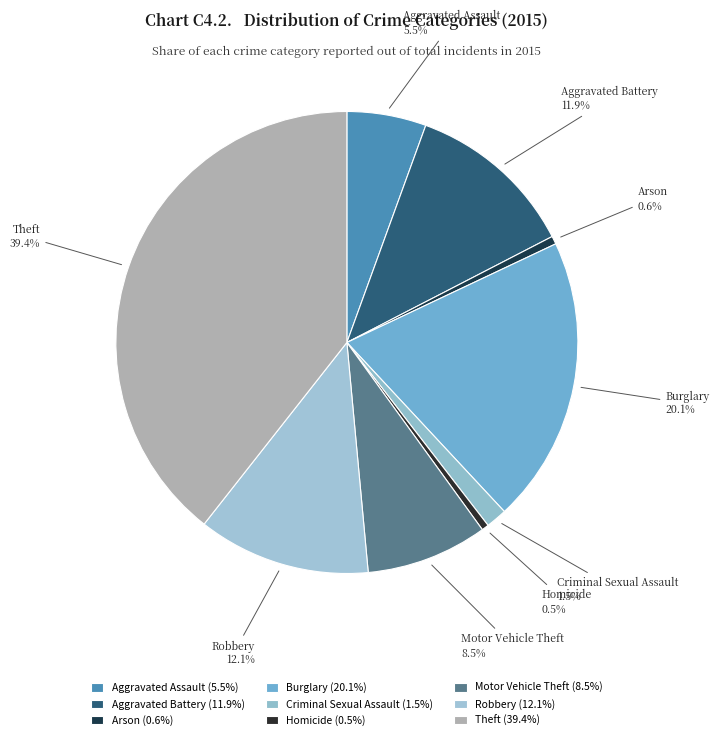

Does Homicide account for over 50% of the chart?

No